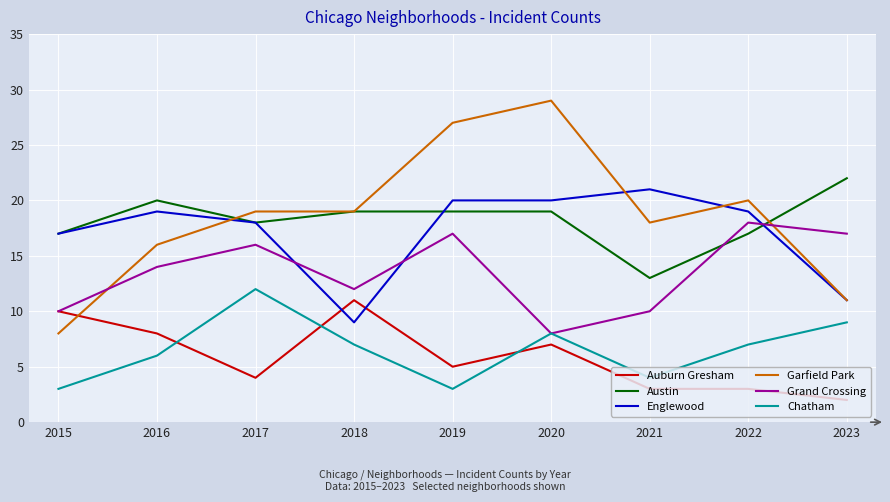

What is the difference between the maximum and second lowest values in the Garfield Park series?

18